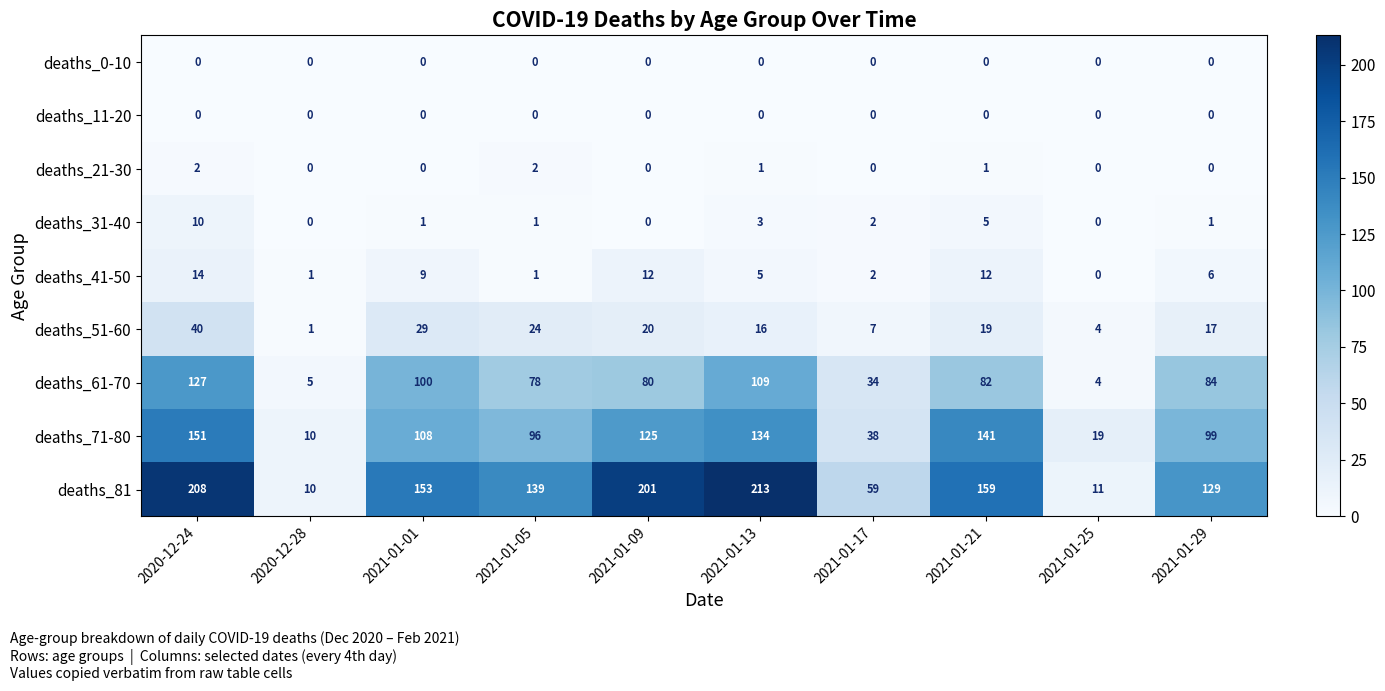

What is the lowest value of the deaths_81 series?

10